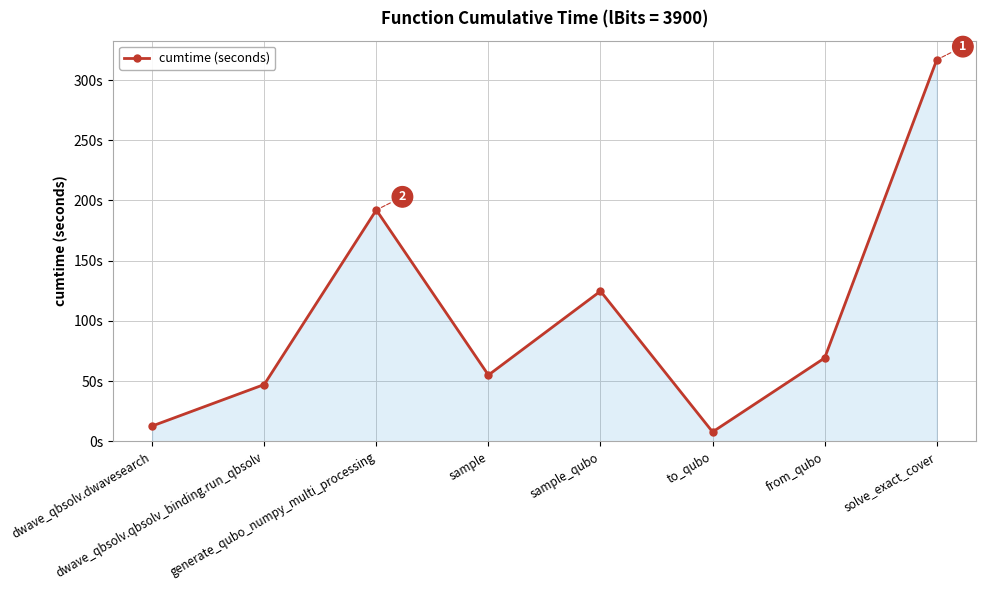

What is the difference between the second highest and minimum values?

184.3